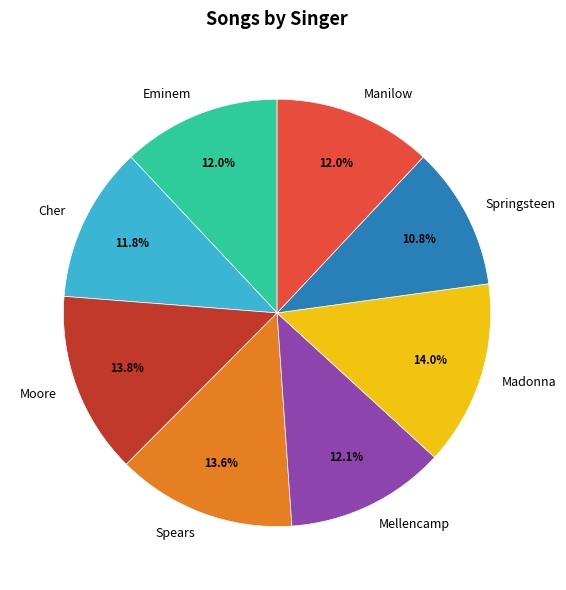

Which slice is the smallest?

Springsteen